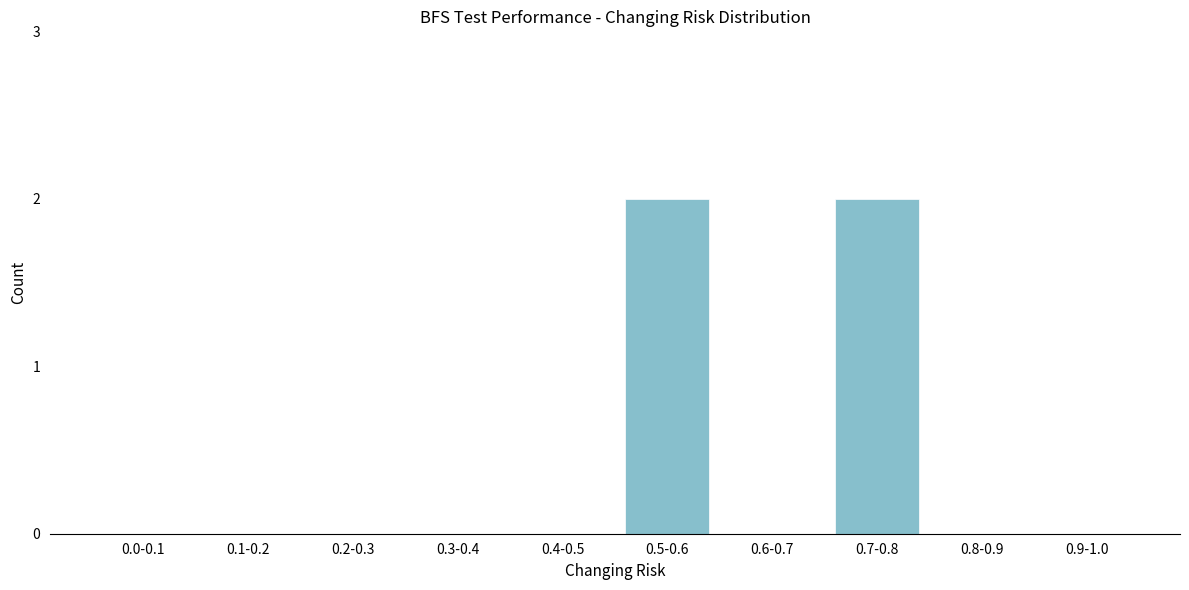

Reading left to right, extract all data points from this chart.

0.0-0.1=0	0.1-0.2=0	0.2-0.3=0	0.3-0.4=0	0.4-0.5=0	0.5-0.6=2	0.6-0.7=0	0.7-0.8=2	0.8-0.9=0	0.9-1.0=0